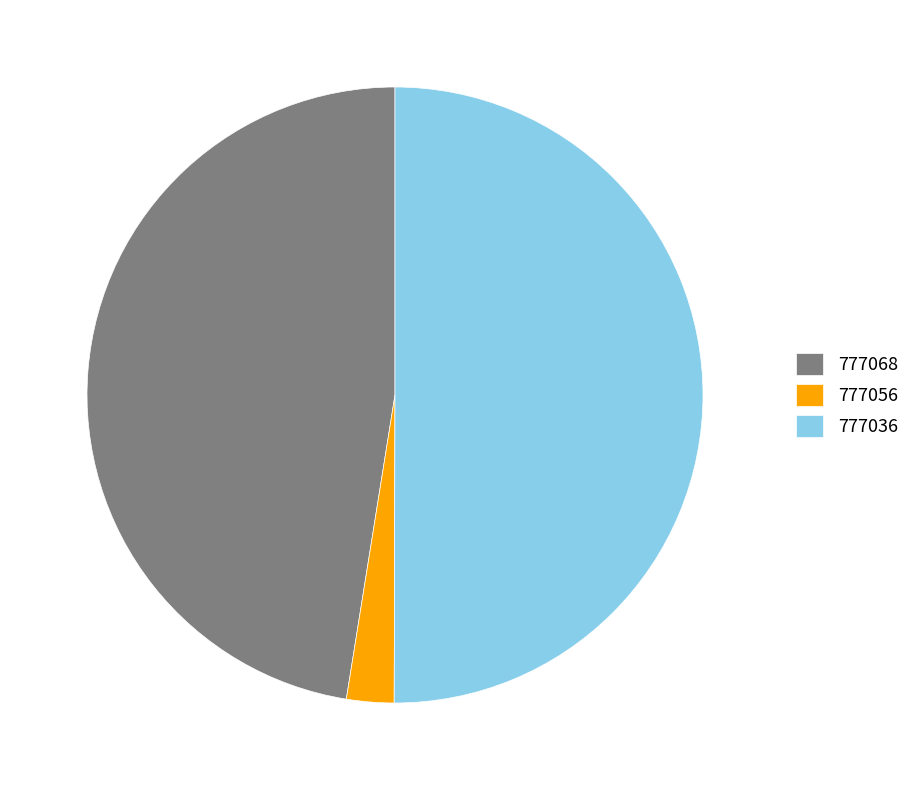

What is the largest slice in the pie chart?

777036